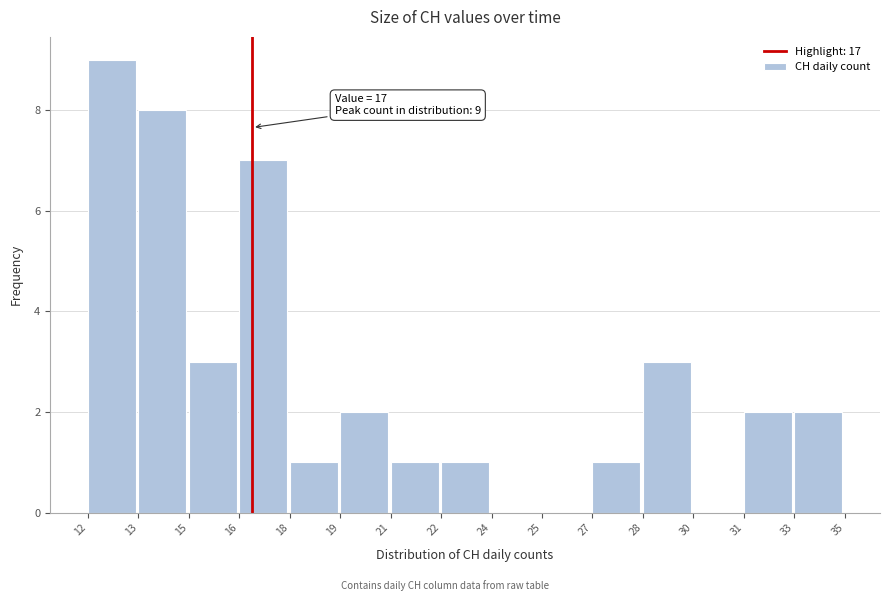

Reading right to left, what are all the values shown in this chart?

33=2	31=2	30=0	28=3	27=1	25=0	24=0	22=1	21=1	19=2	18=1	16=7	15=3	13=8	12=9